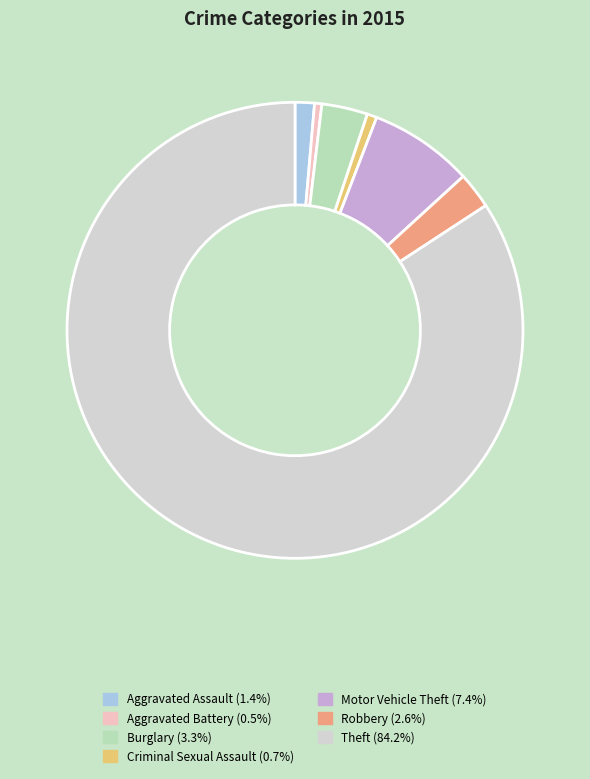

Is there a majority slice in this chart?

Yes